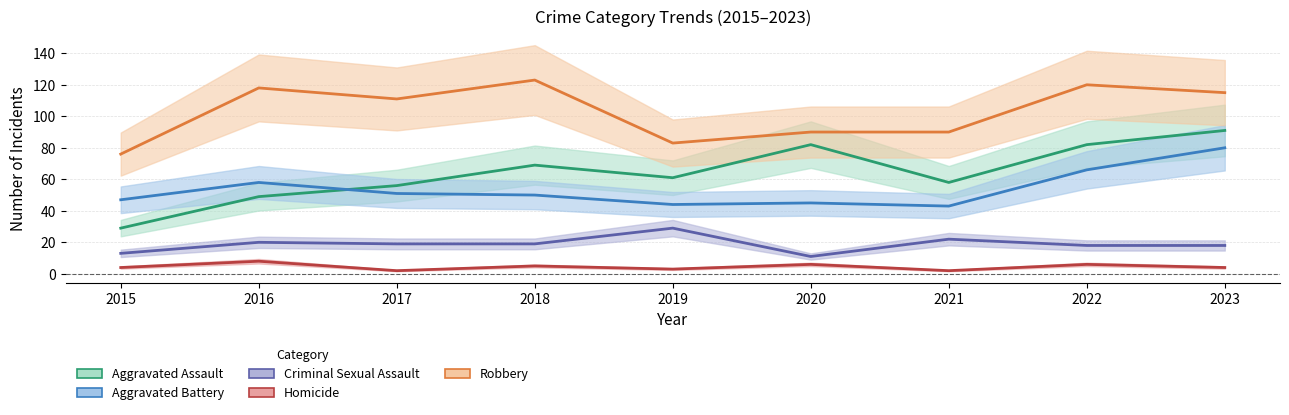

Rank the series at 2017 from highest to lowest value.

Robbery, Aggravated Assault, Aggravated Battery, Criminal Sexual Assault, Homicide